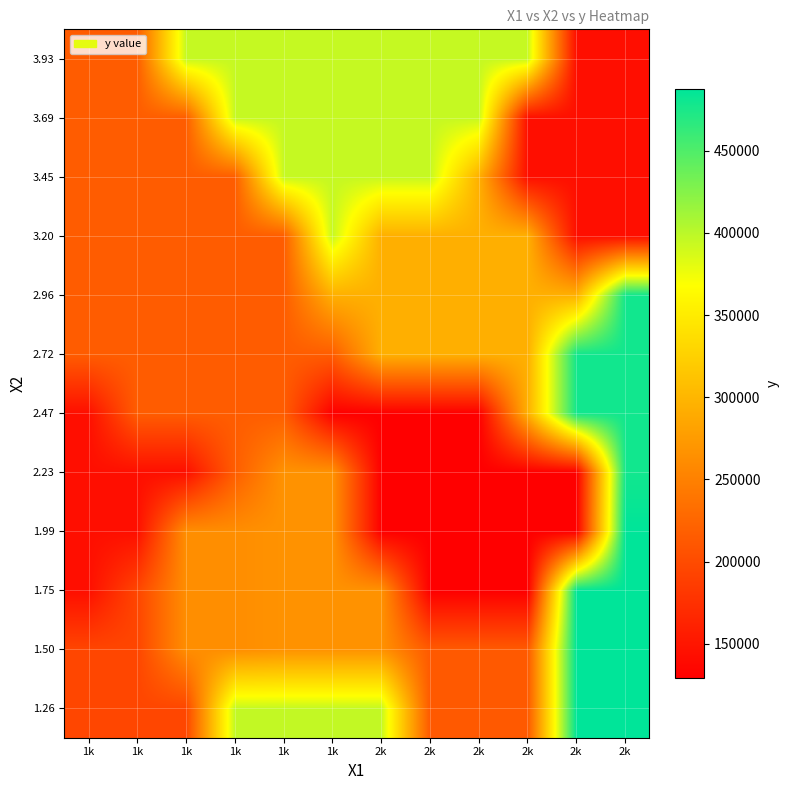

What is the difference between the highest and lowest values at 2k?

266522.1